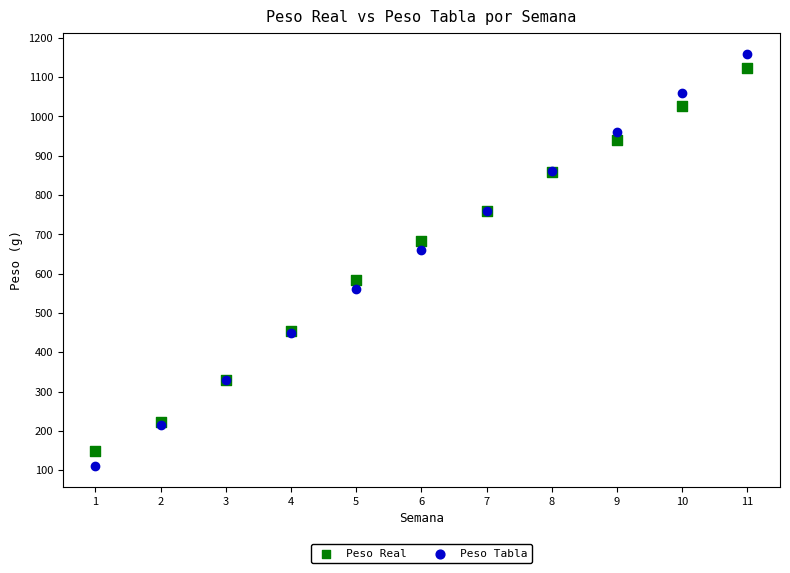

What are all the series names shown in the legend?

Peso Real, Peso Tabla